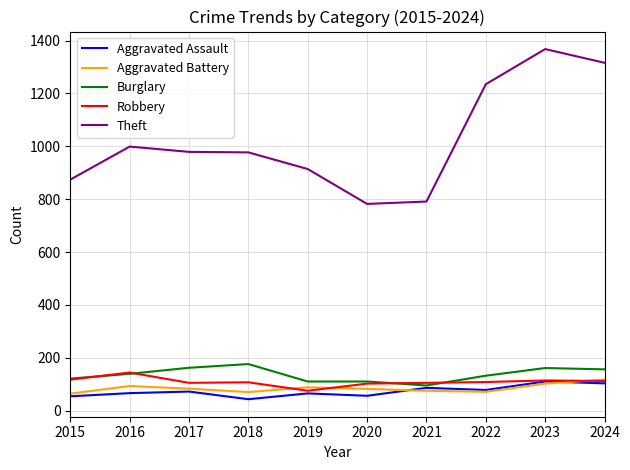

Which series has the largest range (max minus min)?

Theft